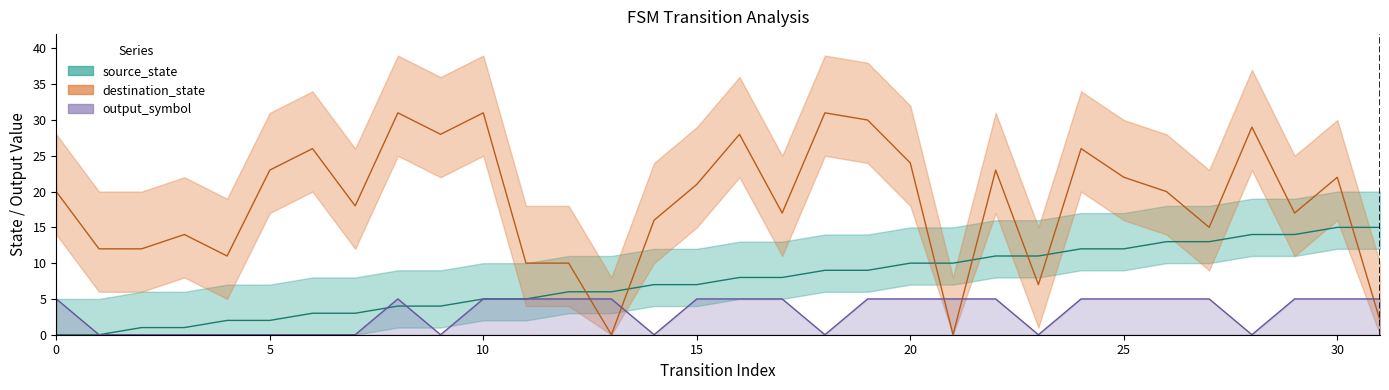

How many positive values does the source_state series have?

30